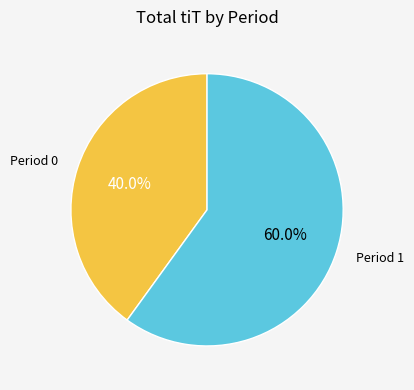

How many slices are in this pie chart?

2